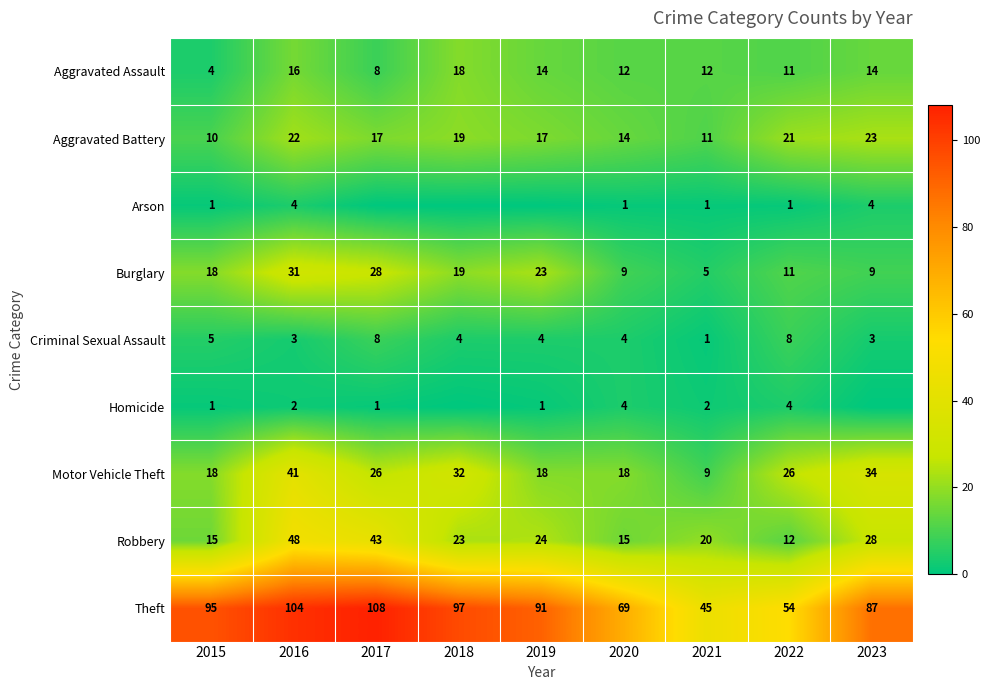

What is the difference between the highest and lowest values at 2017?

108